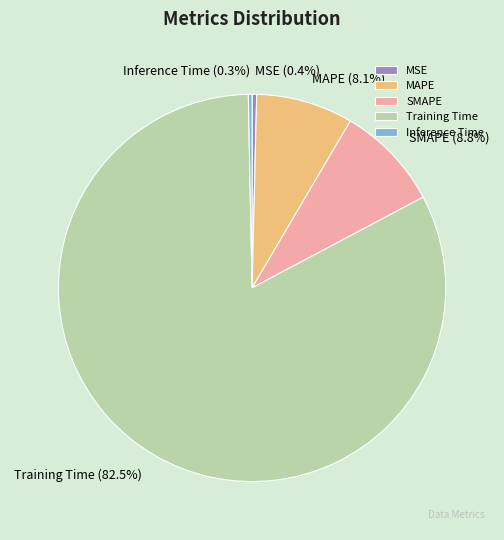

Which slice is the largest?

Training Time